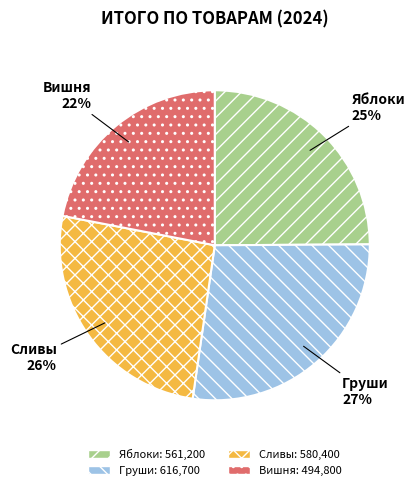

Is there a majority slice in this chart?

No